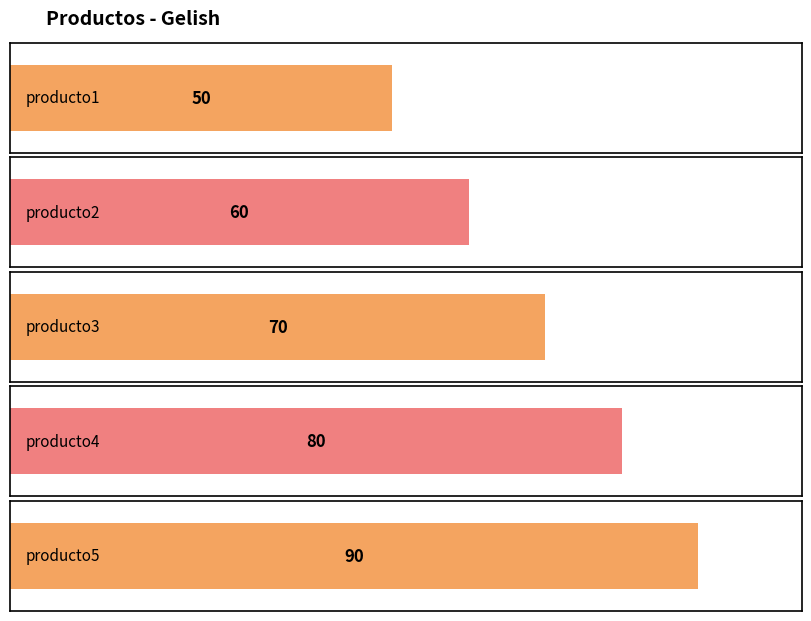

What is the sum of the values at producto3 and producto5?

160